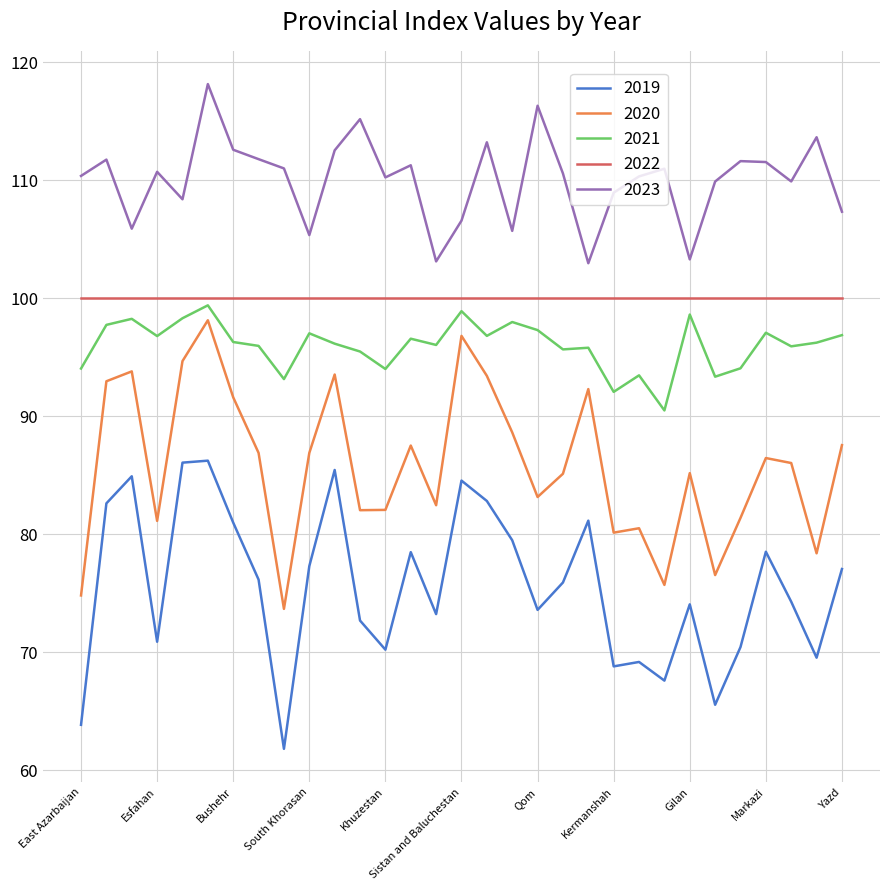

Which series has the largest total across all categories?

2023